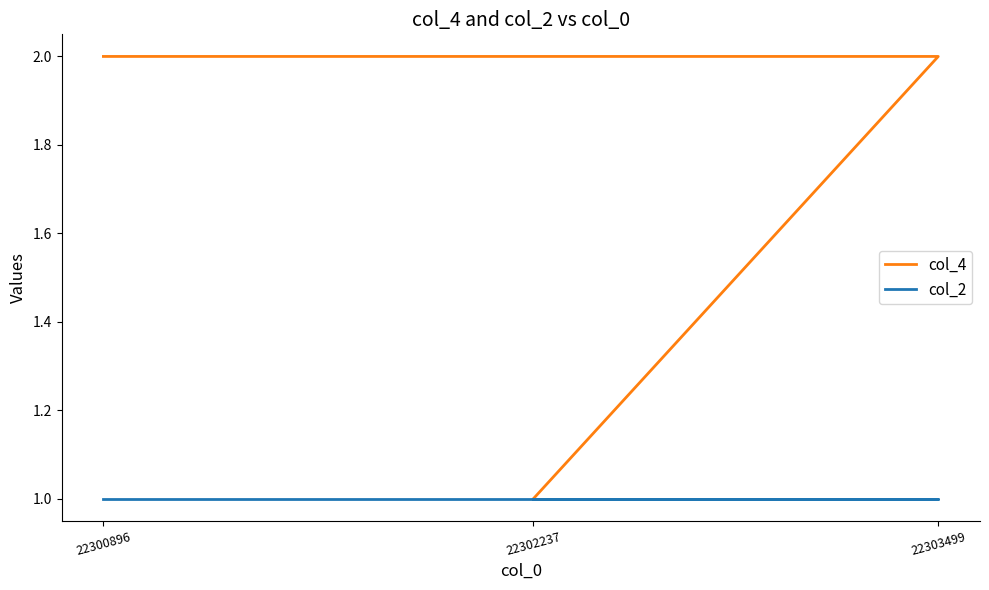

Read the col_4 value at 22300896.

2